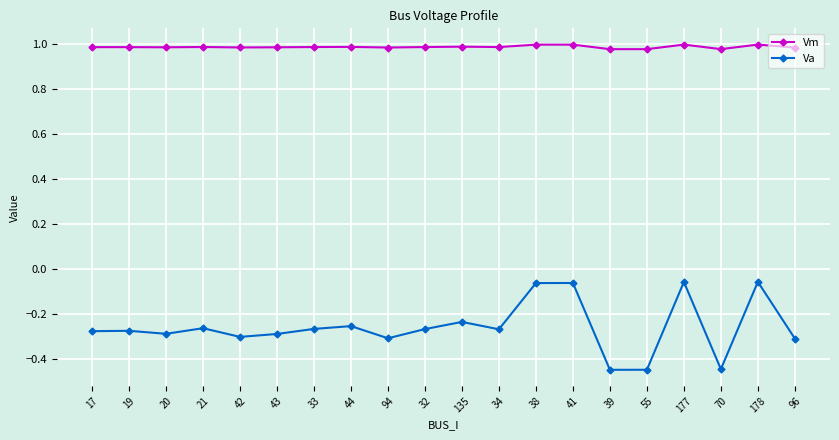

What is the sum of the Va values at 135 and 55?

-0.7